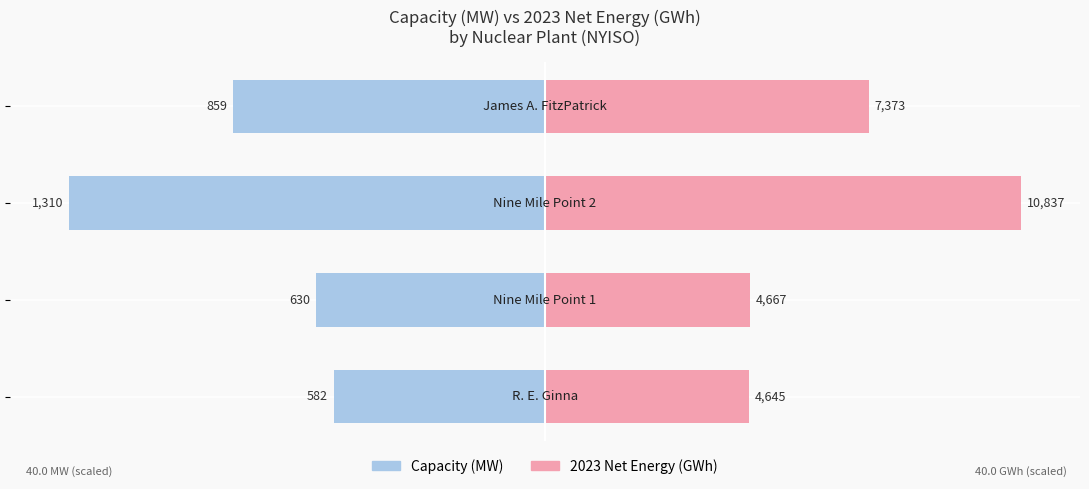

Reading left to right, extract all data points from this chart.

Capacity (MW): -17.8	-19.3	-40.0	-26.2
2023 Net Energy (GWh): 17.1	17.2	40.0	27.2